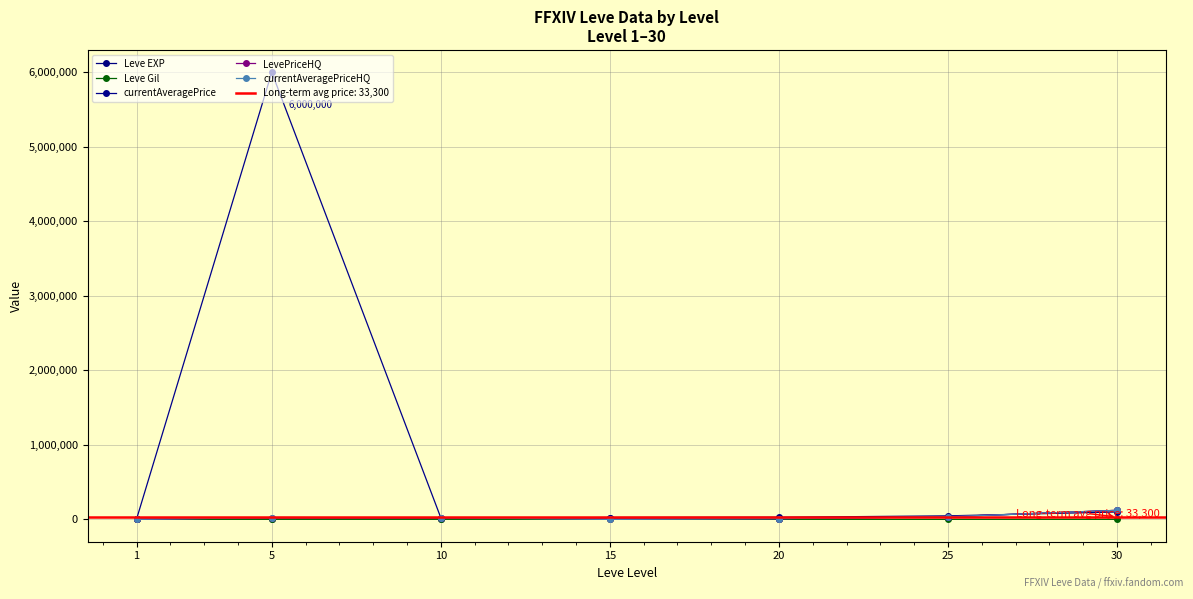

Which category has the highest value across all series?

5